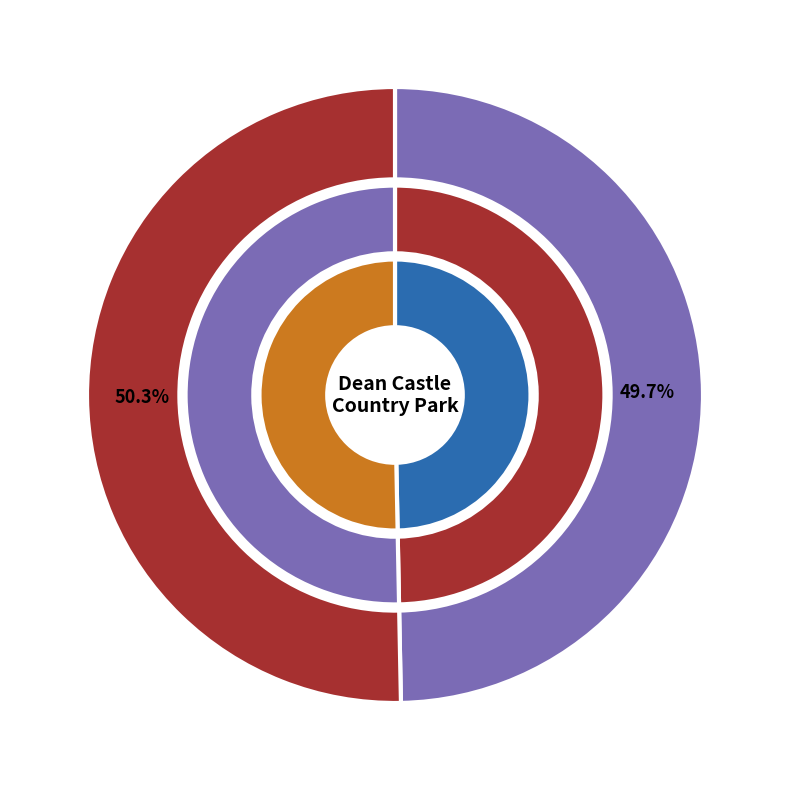

Approximately how many times larger is the value at charge_place_scotland_gb compared to beev_gb?

1.0